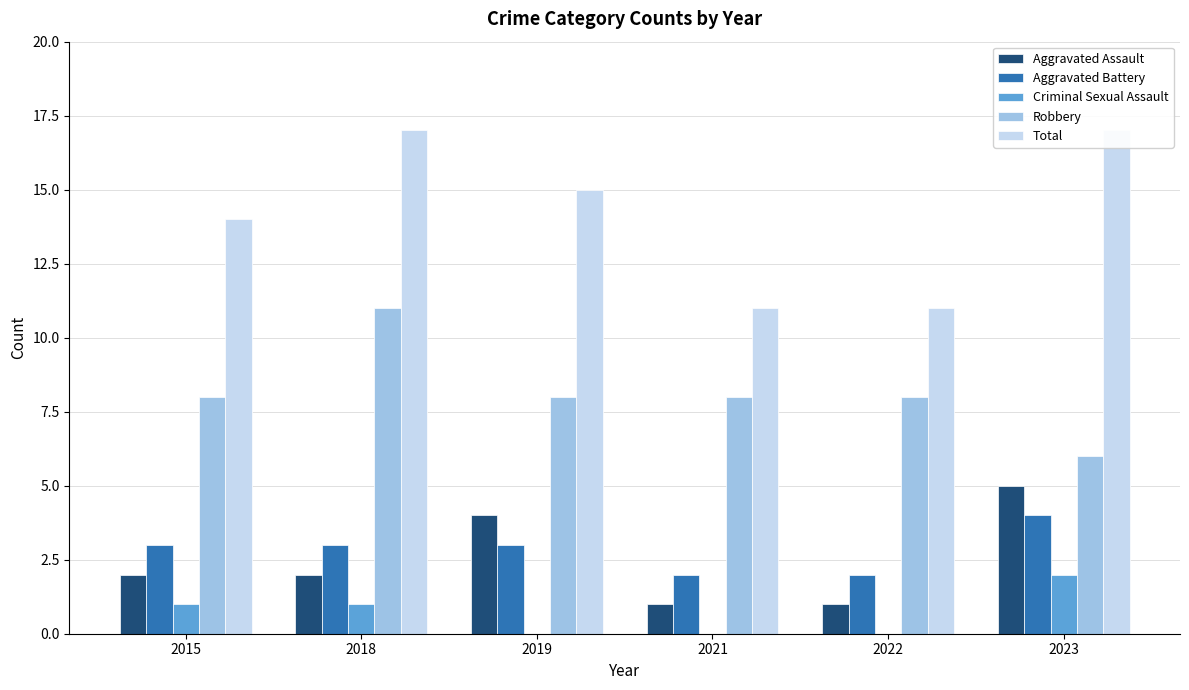

What is the sum of all Robbery values?

49